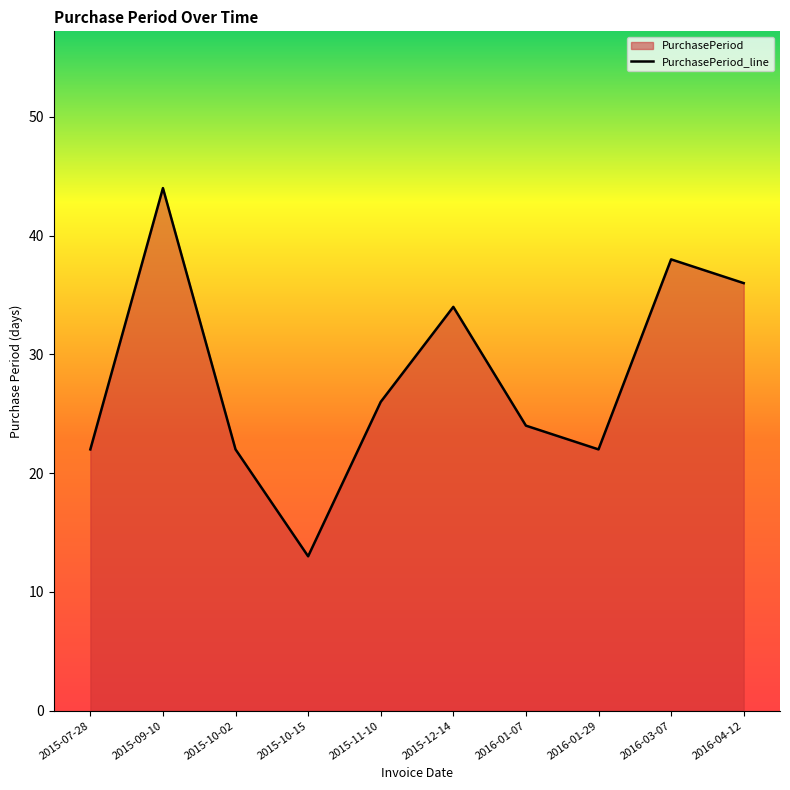

What is the label of the 2nd point from the right?

2016-03-07